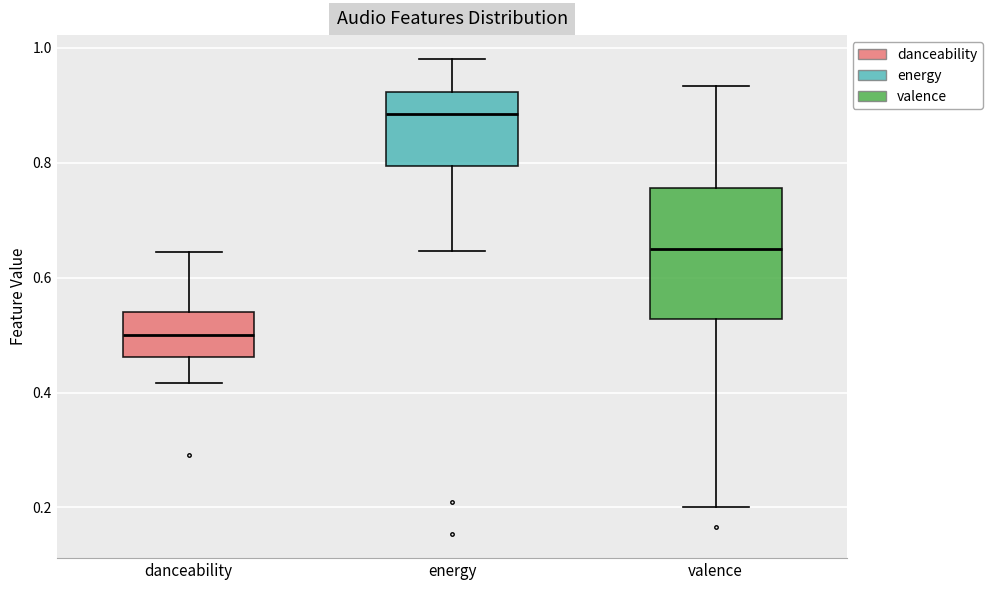

Which box is the tallest, from its lower edge to its upper edge?

valence